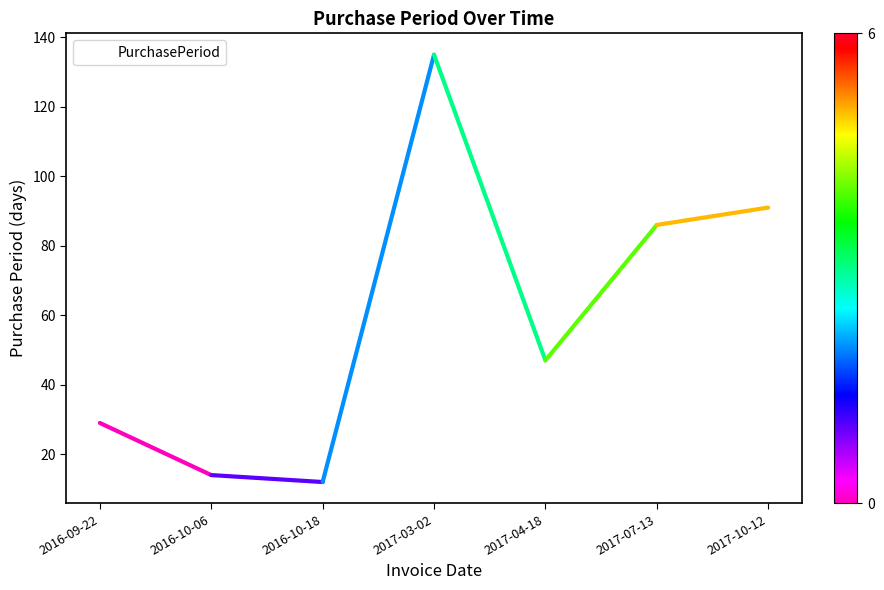

Which label corresponds to the largest value in the chart?

2017-03-02